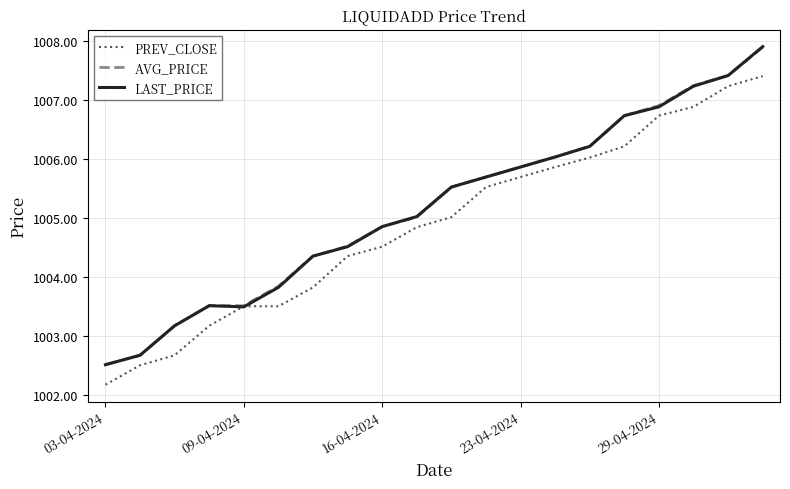

What is the greatest value displayed?

1007.9